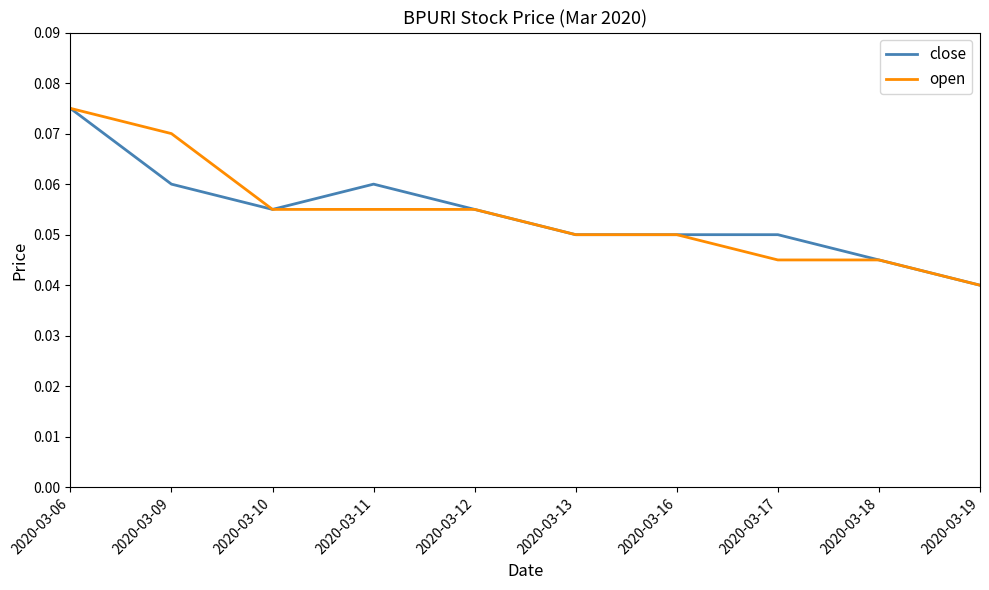

Which category has the highest value in the open series?

2020-03-06